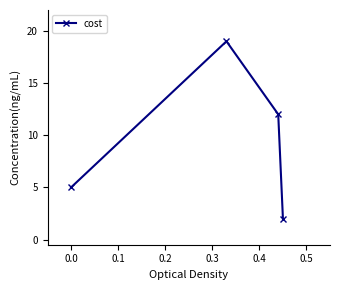

What is the value of the 4th point from the left?

2.0